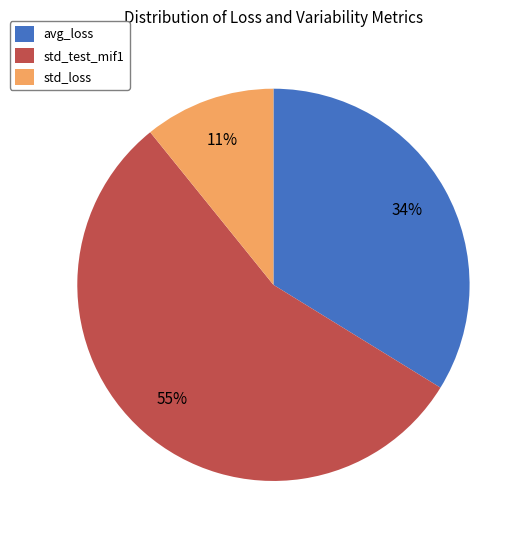

To the nearest percent, what percentage of the pie is avg_loss?

34%